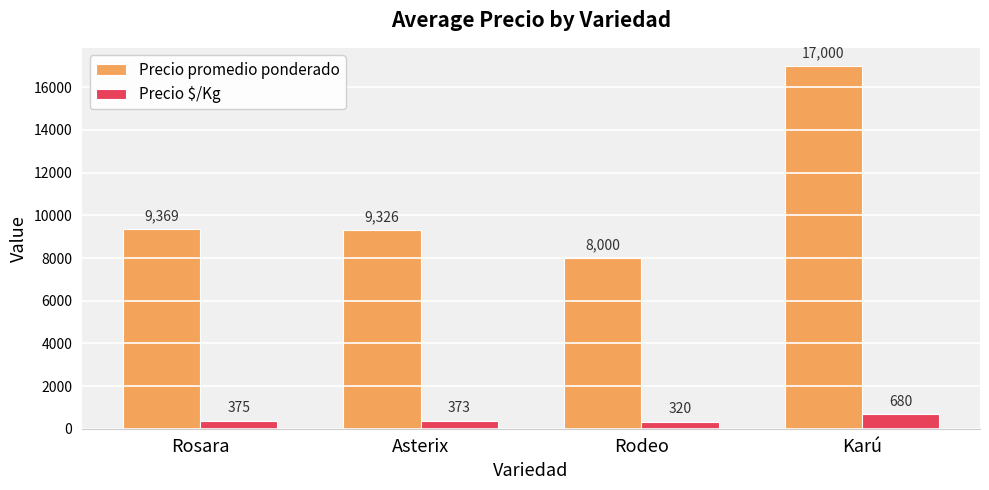

How many data points does each series have?

4